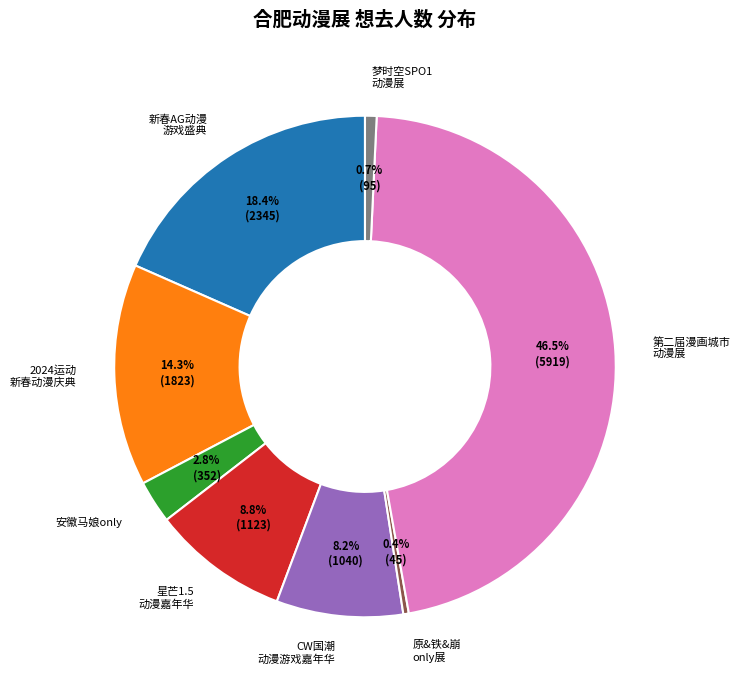

What is the total percentage of 原&铁&崩 only展 and 新春AG动漫 游戏盛典?

18.8%